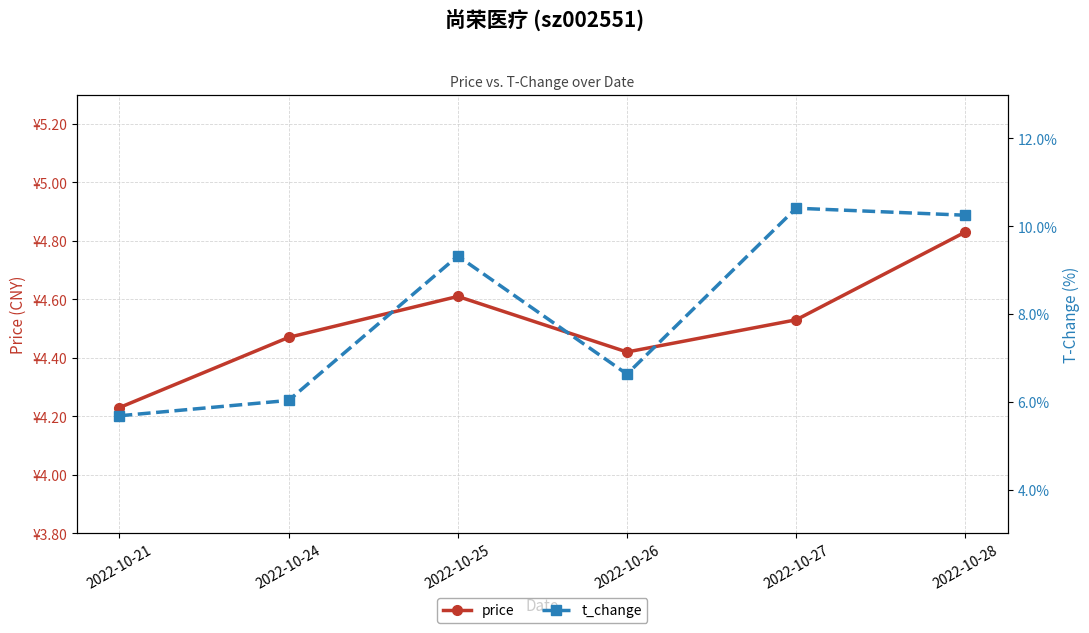

List the series in order of their overall mean, lowest first.

price, t_change